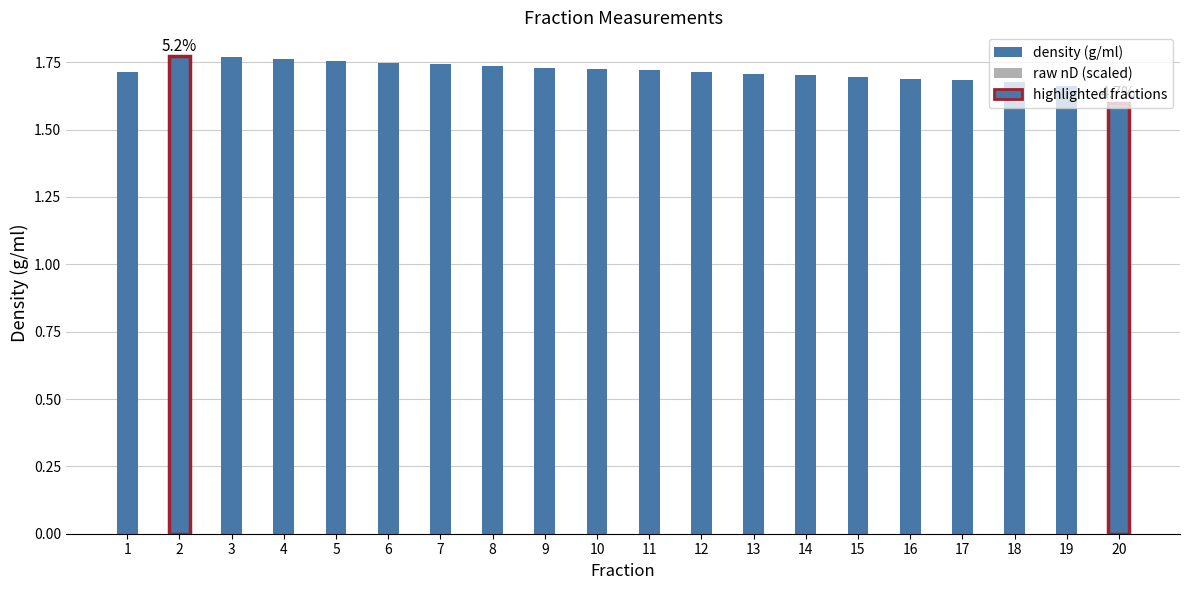

The value at 18 is 1.7. True or false?

True